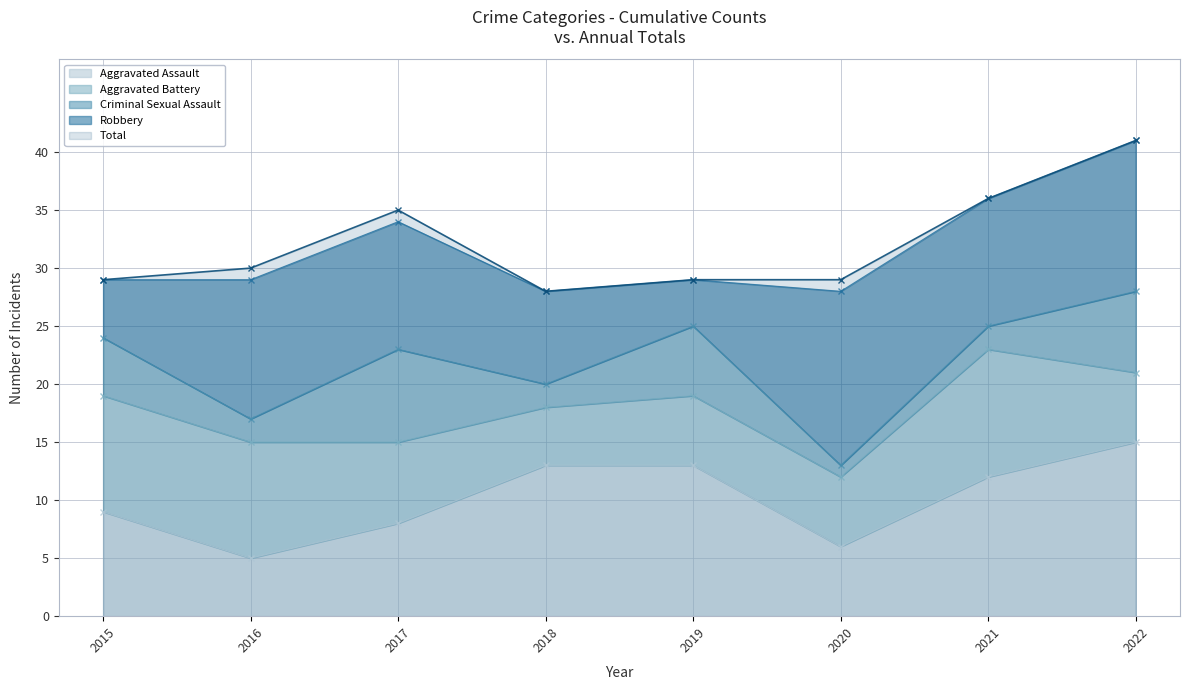

What is the difference between the maximum and minimum values in the Criminal Sexual Assault series?

7